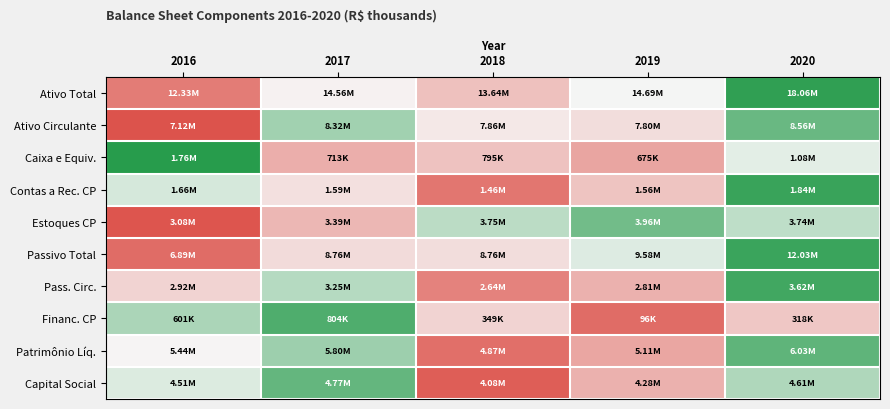

At which category is the sum across all series the highest?

2020